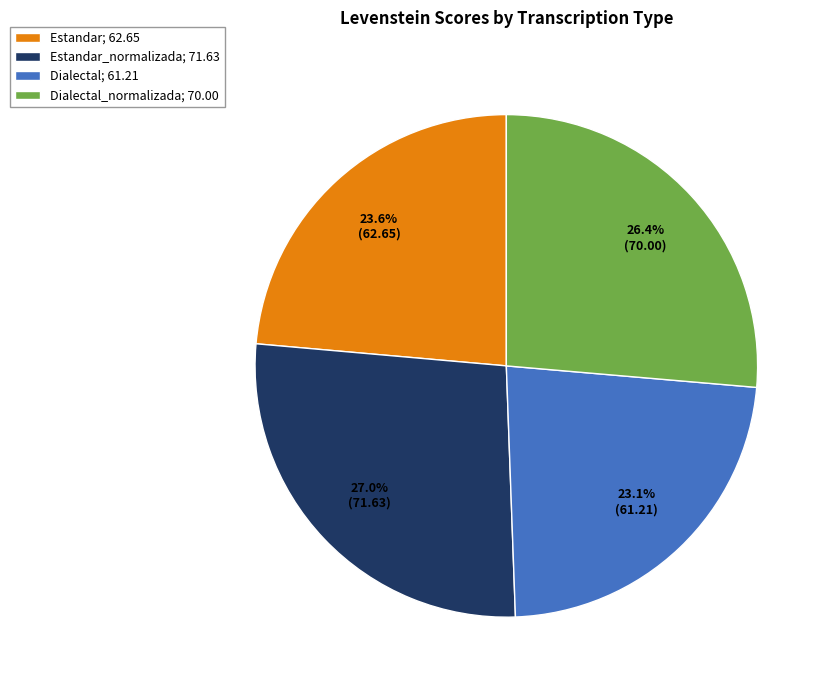

Rank the categories by value from lowest to highest.

Dialectal; 61.21, Estandar; 62.65, Dialectal_normalizada; 70.00, Estandar_normalizada; 71.63